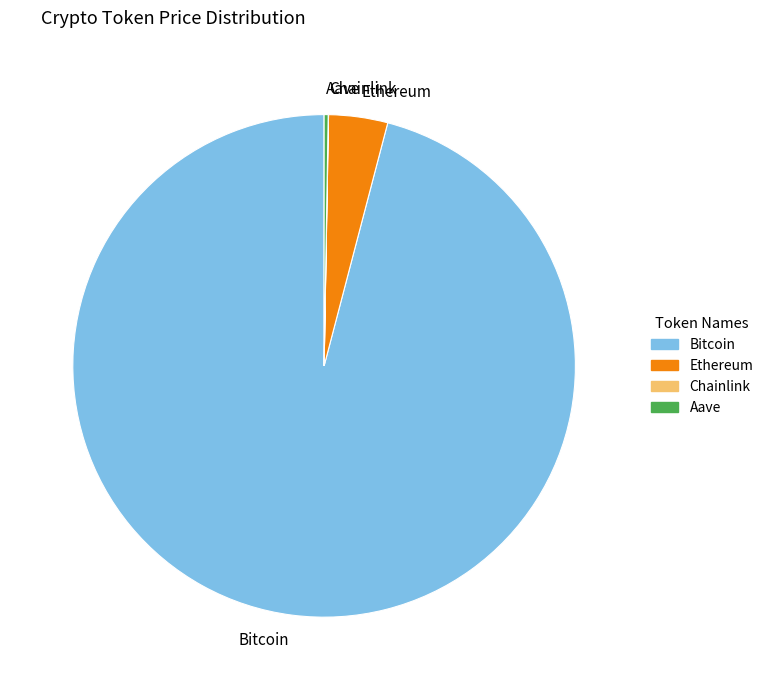

Is it true that Ethereum is 4% of the pie?

True